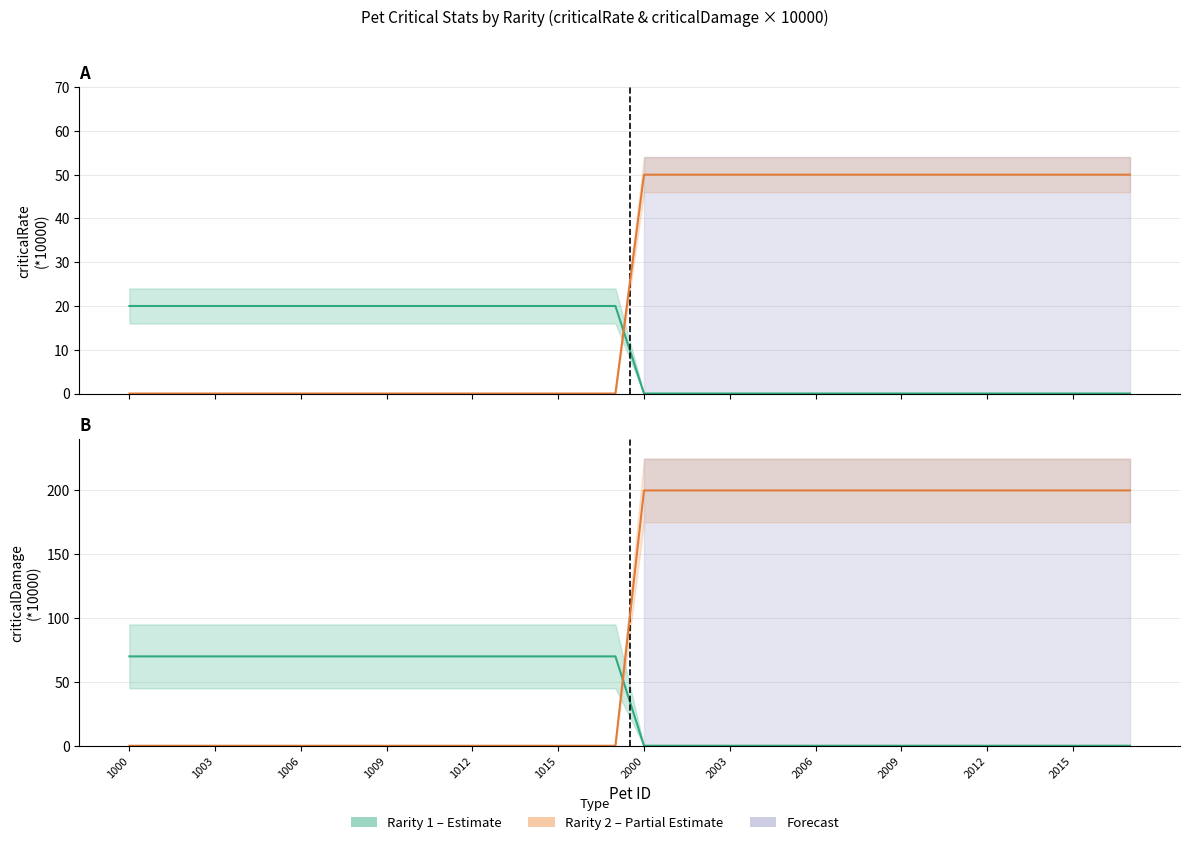

What is the difference between the maximum and second lowest values in the Rarity 1 (criticalRate) series?

20